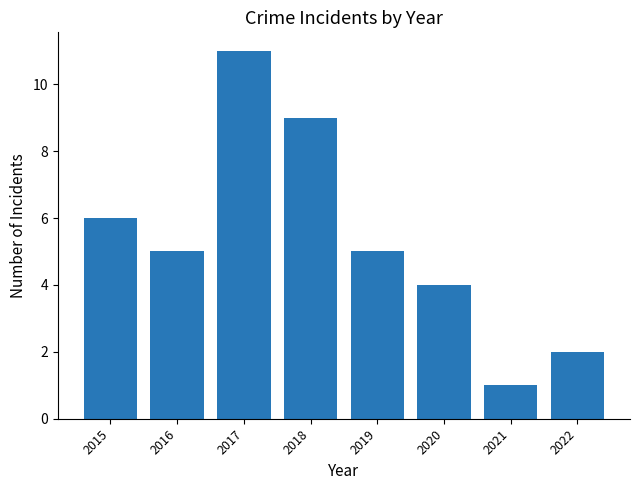

Reading left to right, list all the values displayed in this chart.

2015=6	2016=5	2017=11	2018=9	2019=5	2020=4	2021=1	2022=2